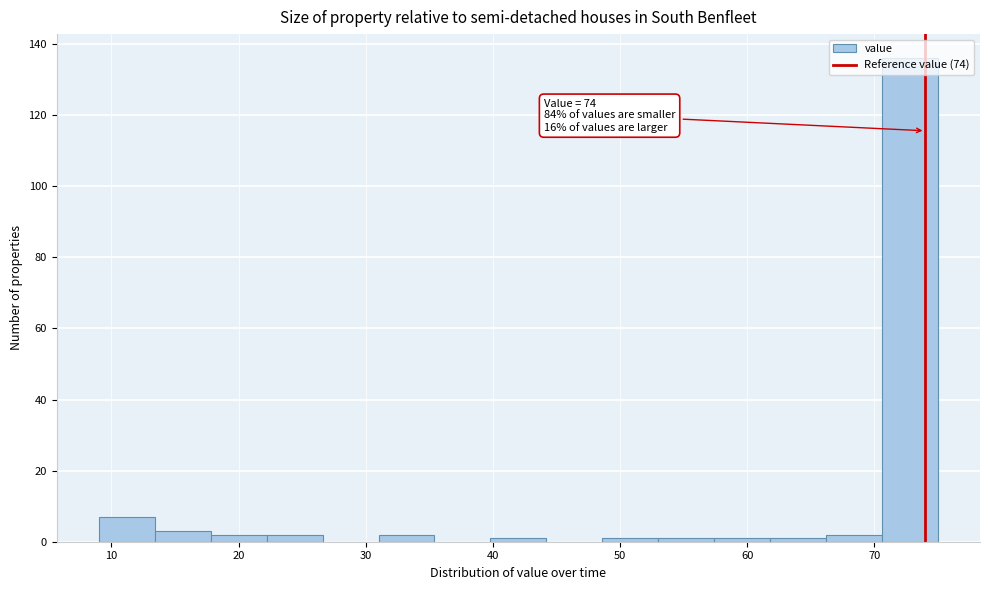

Over which range of the x-axis is the bar tallest?

70.6 to 75.0